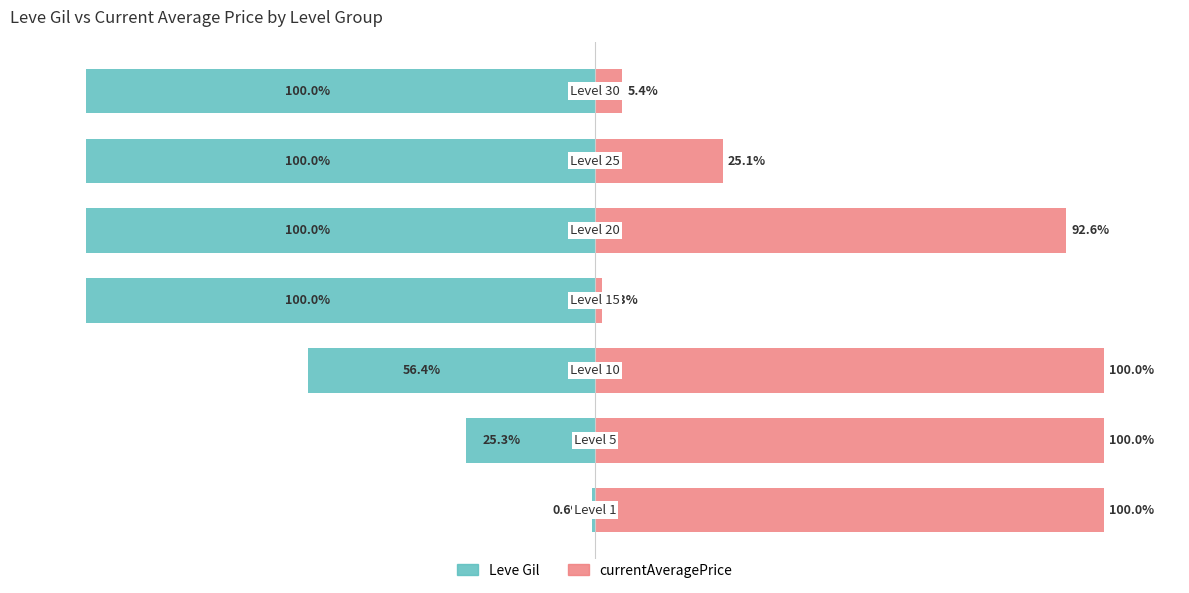

Reading right to left, extract all data points from this chart.

Leve Gil: 6=-100.0	5=-100.0	4=-100.0	3=-100.0	2=-56.4	1=-25.3	0=-0.6
currentAveragePrice: 6=5.4	5=25.1	4=92.6	3=1.3	2=100.0	1=100.0	0=100.0